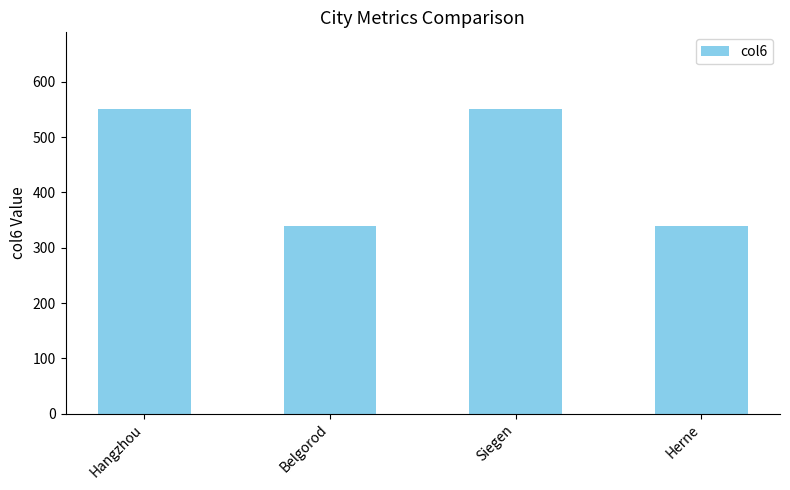

Count the number of values greater than 551.

2